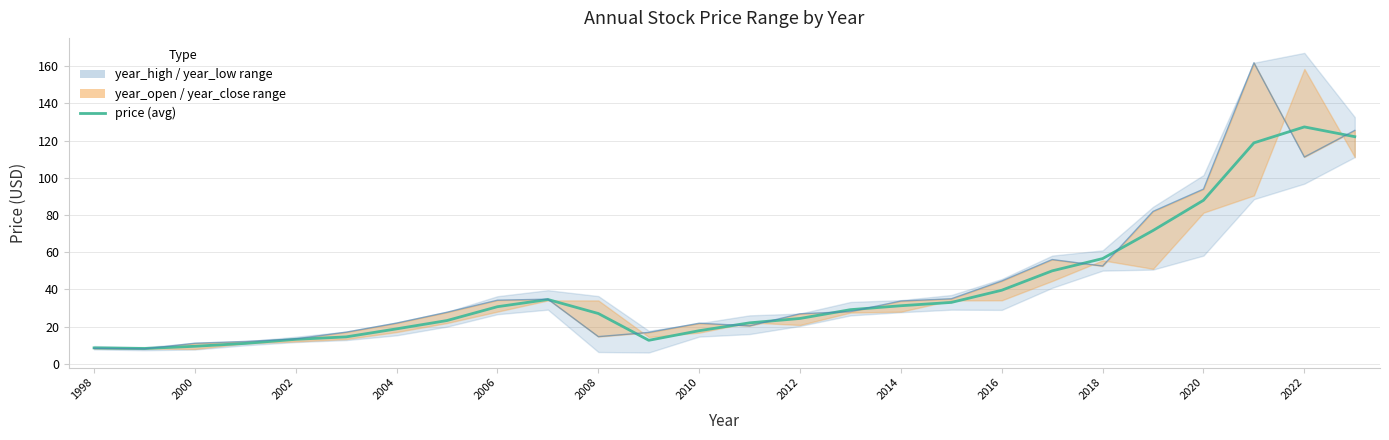

What is the lowest value of the year_open series?

8.0